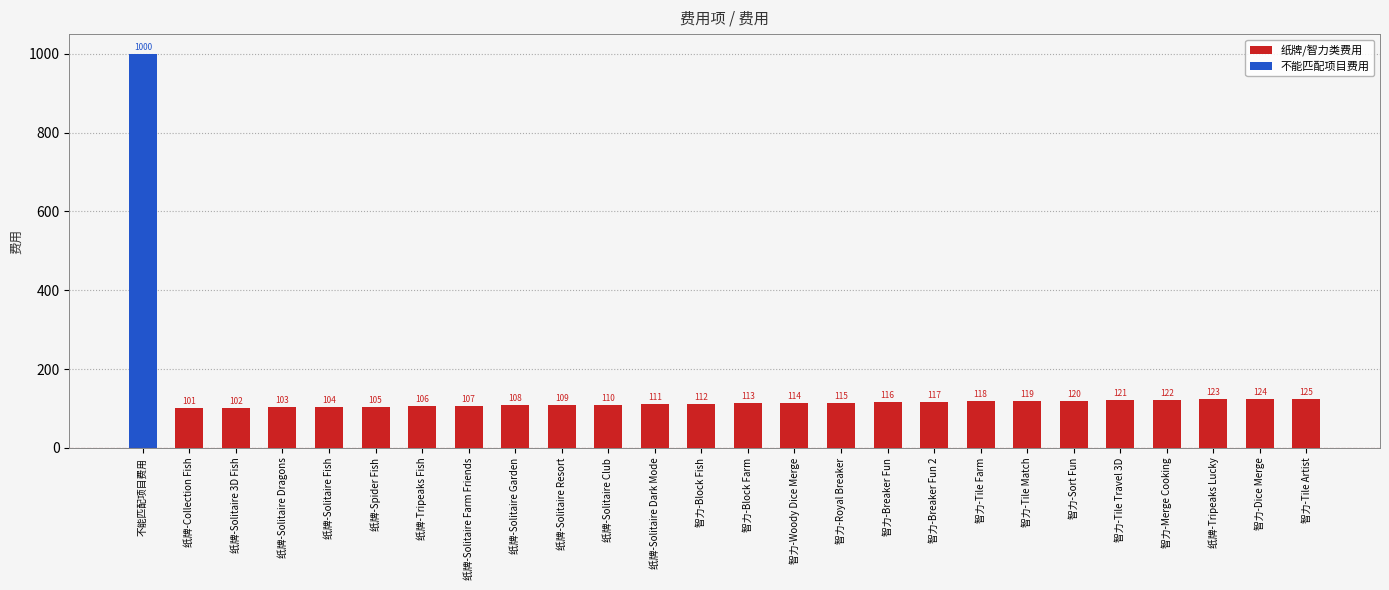

What value does the 纸牌/智力类费用 series have at 纸牌-Spider Fish, to the nearest 5?

105